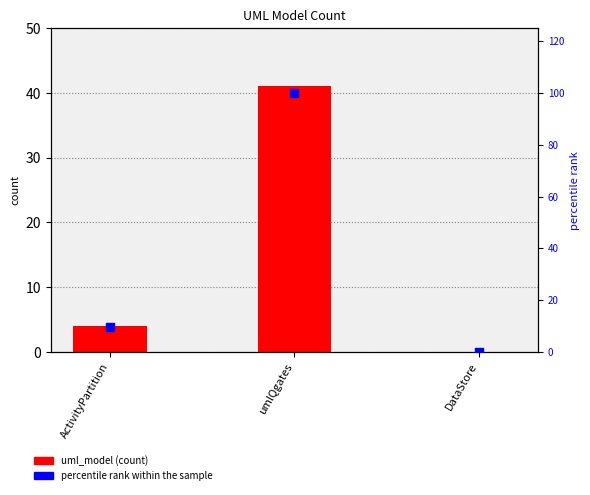

Which series has the largest total across all categories?

percentile rank within the sample